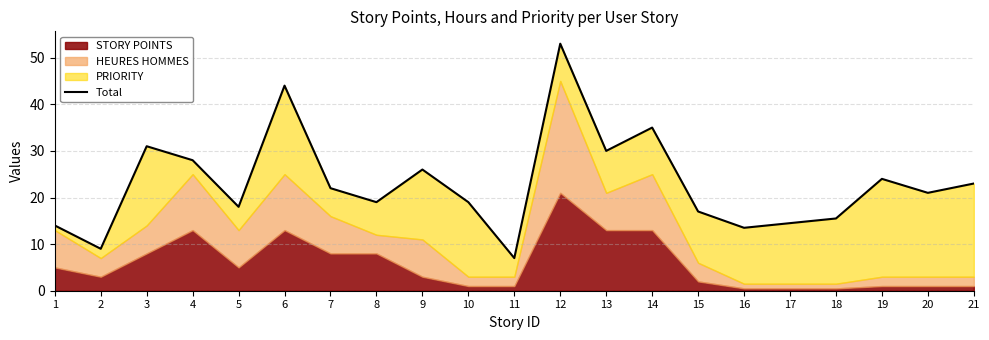

Between 12 and 21, which is larger?

12